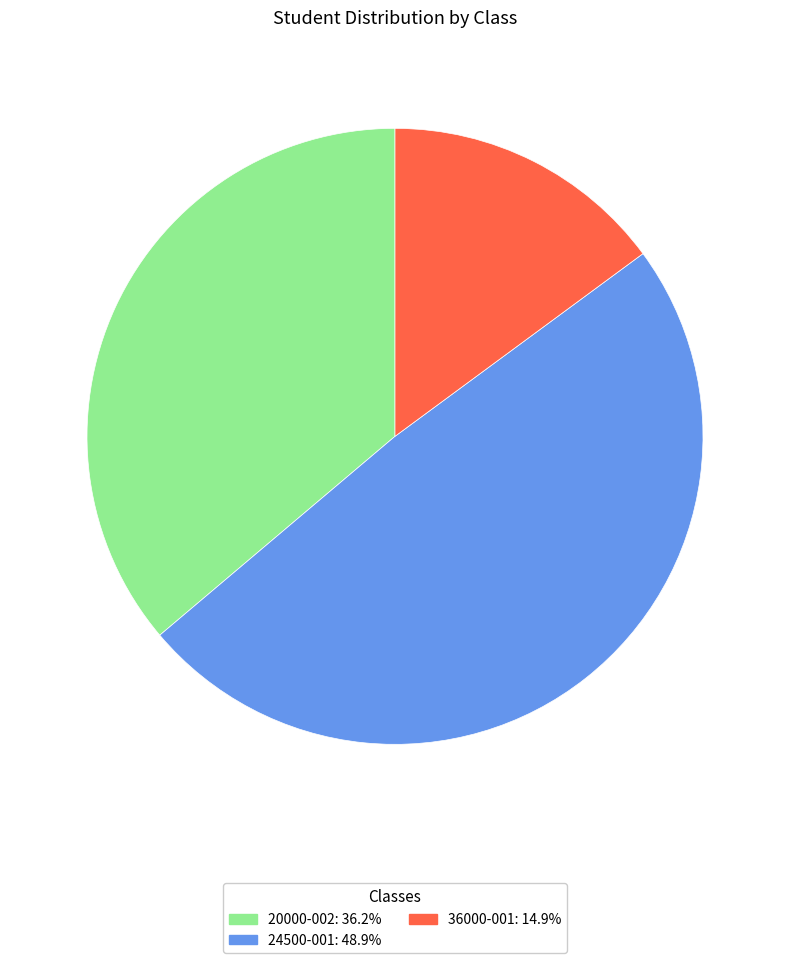

What is the smallest slice in the pie chart?

36000-001